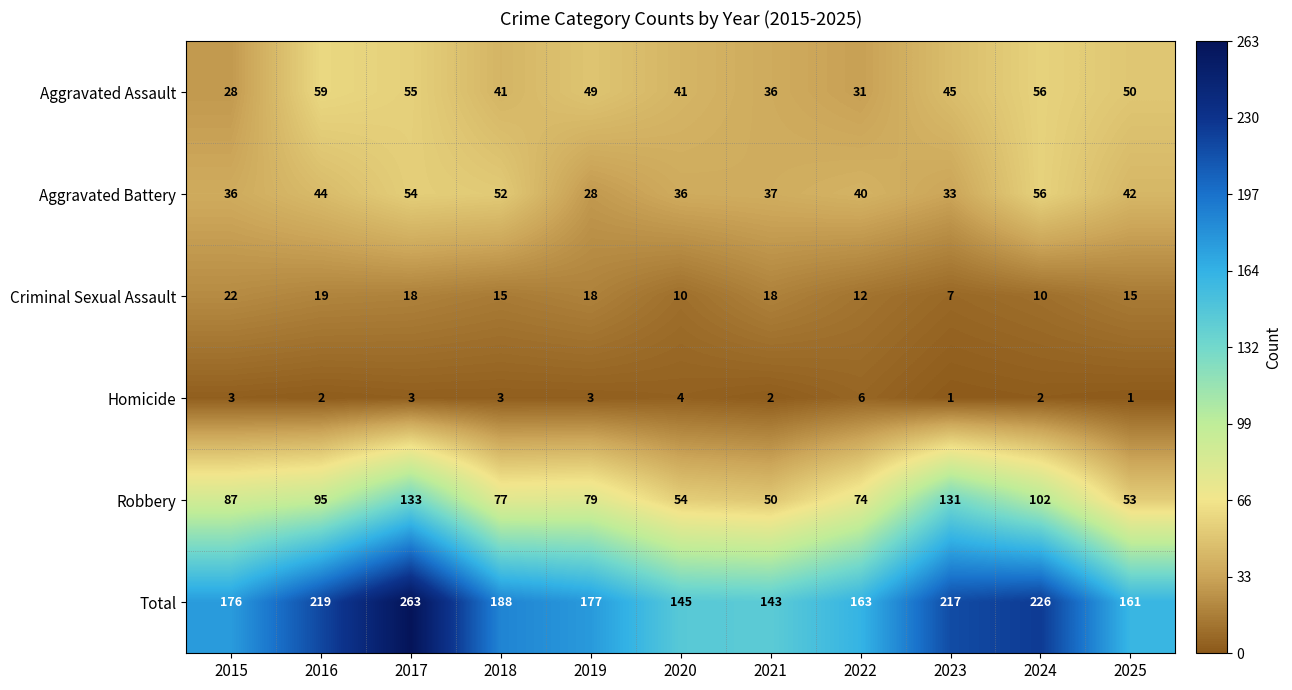

Rank the series by their maximum value, from highest to lowest.

Total, Robbery, Aggravated Assault, Aggravated Battery, Criminal Sexual Assault, Homicide